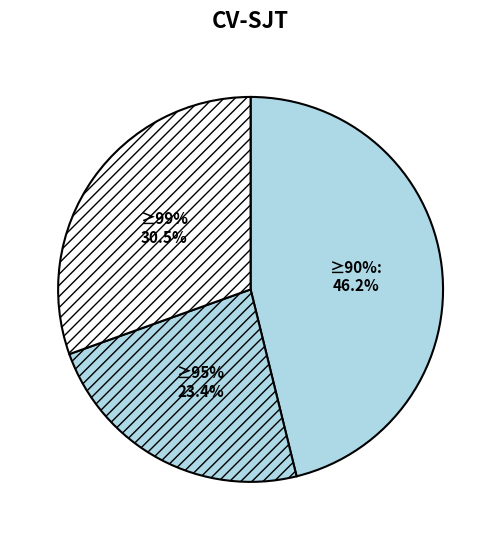

How much of the chart is everything except AF?

100.0%